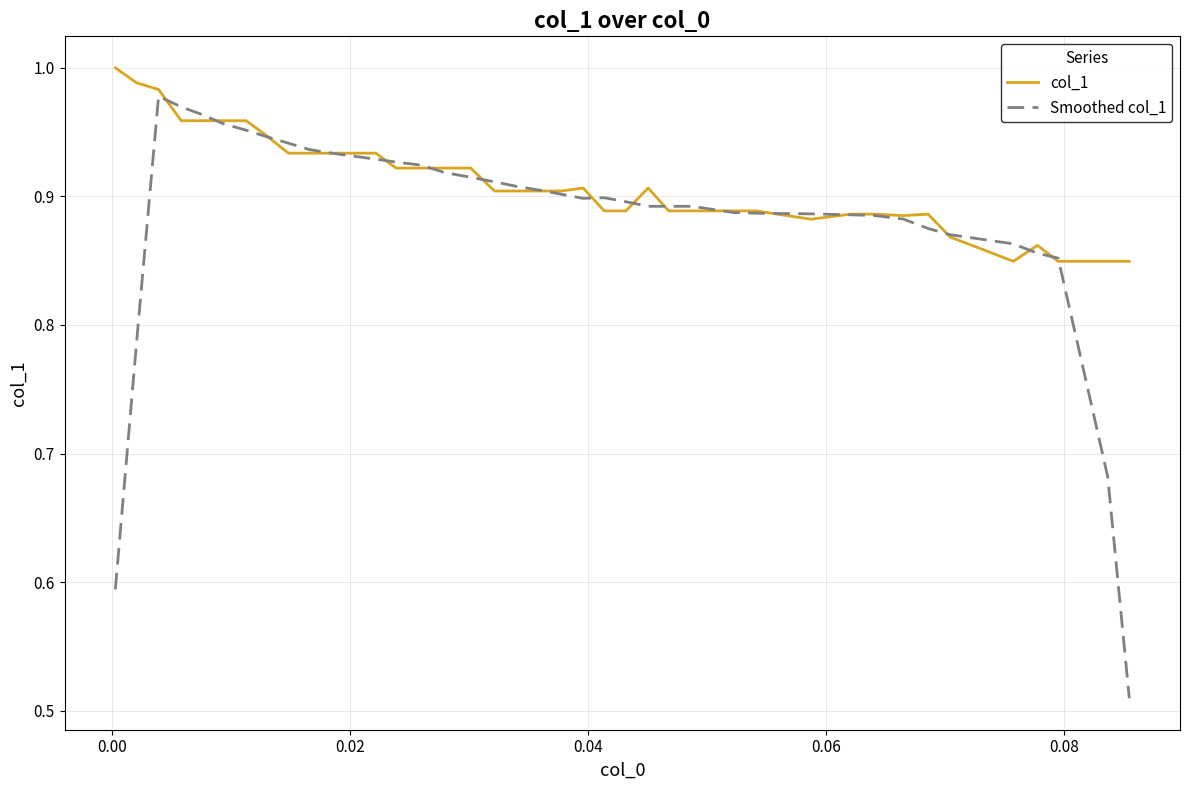

How many distinct data groups are displayed?

2